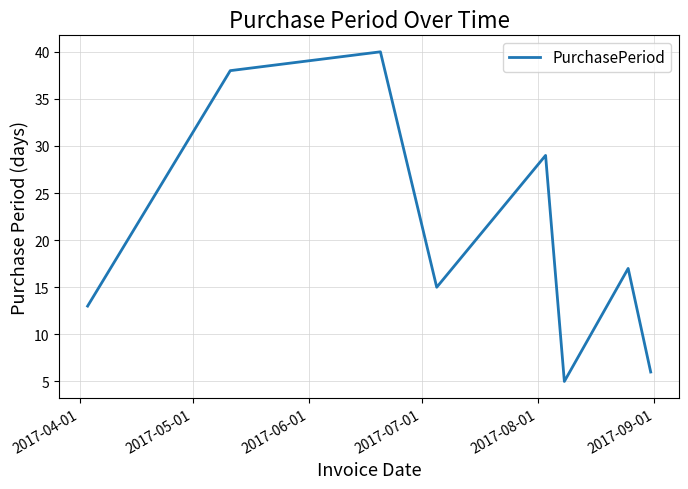

True or false: the data has more than 0 interior local peaks.

True